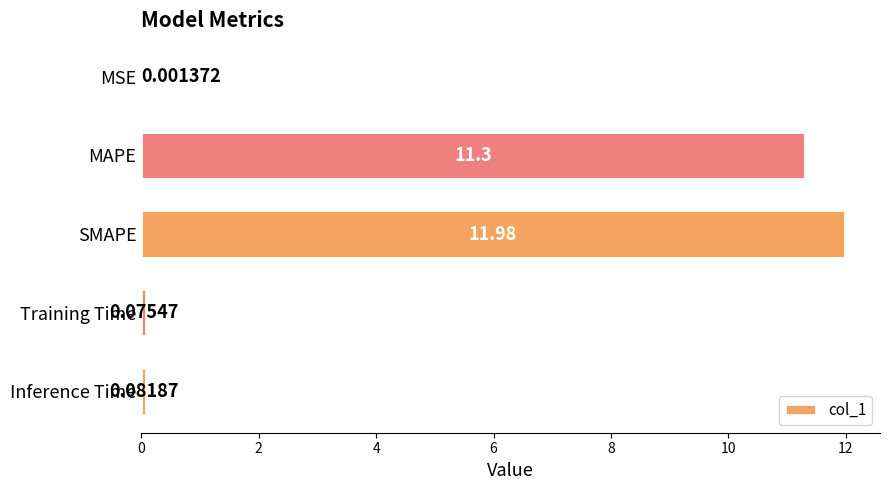

What is the sum of all values?

23.4